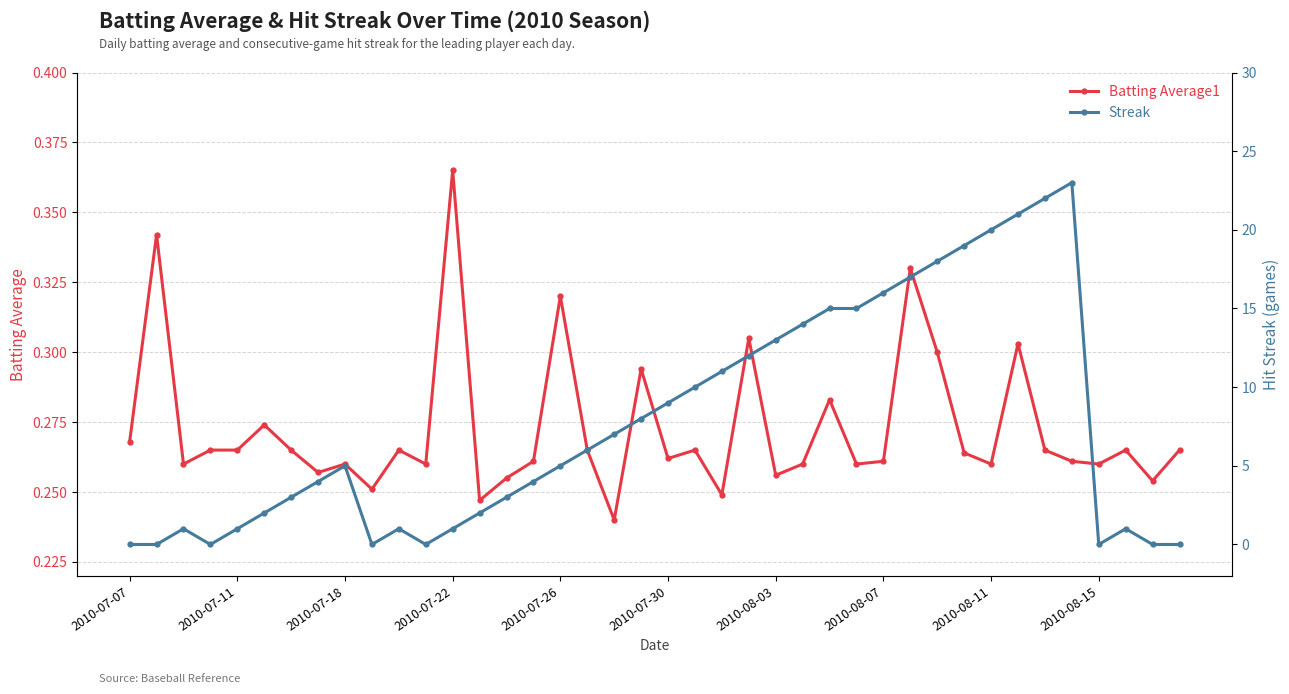

Is the value of Batting Average1 at 19 greater than the value of Streak at 19?

No